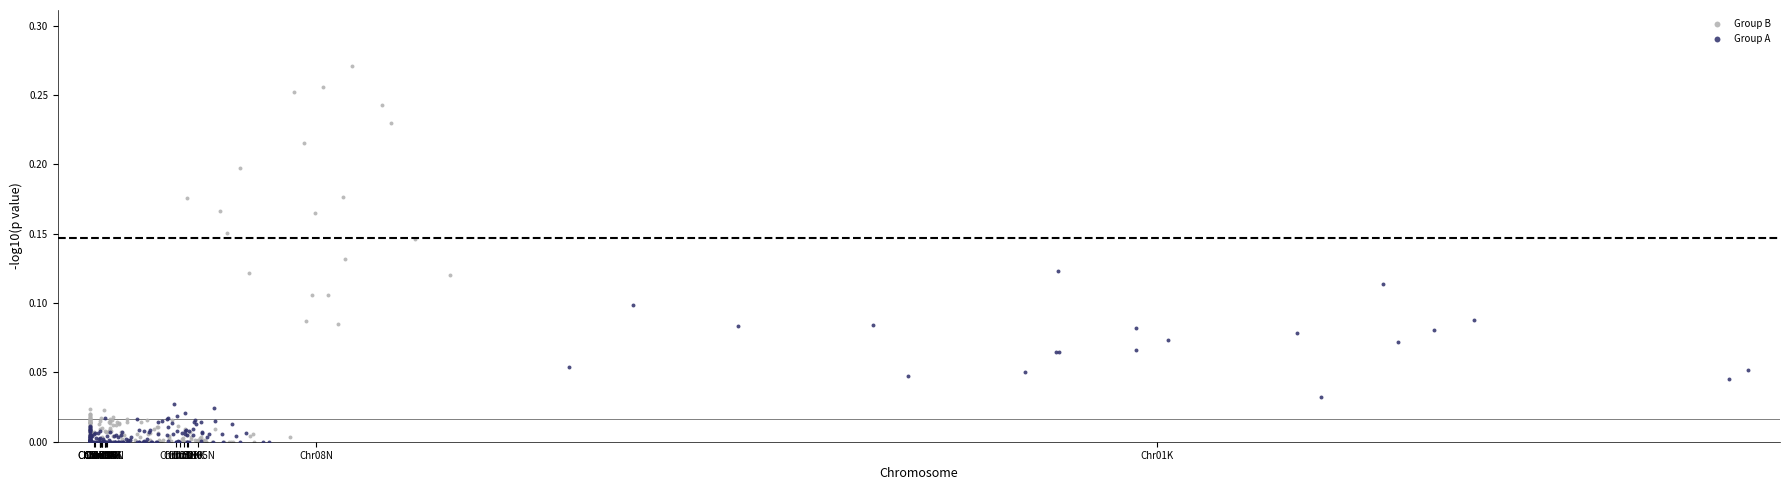

Which series reaches the maximum Y coordinate?

Group B